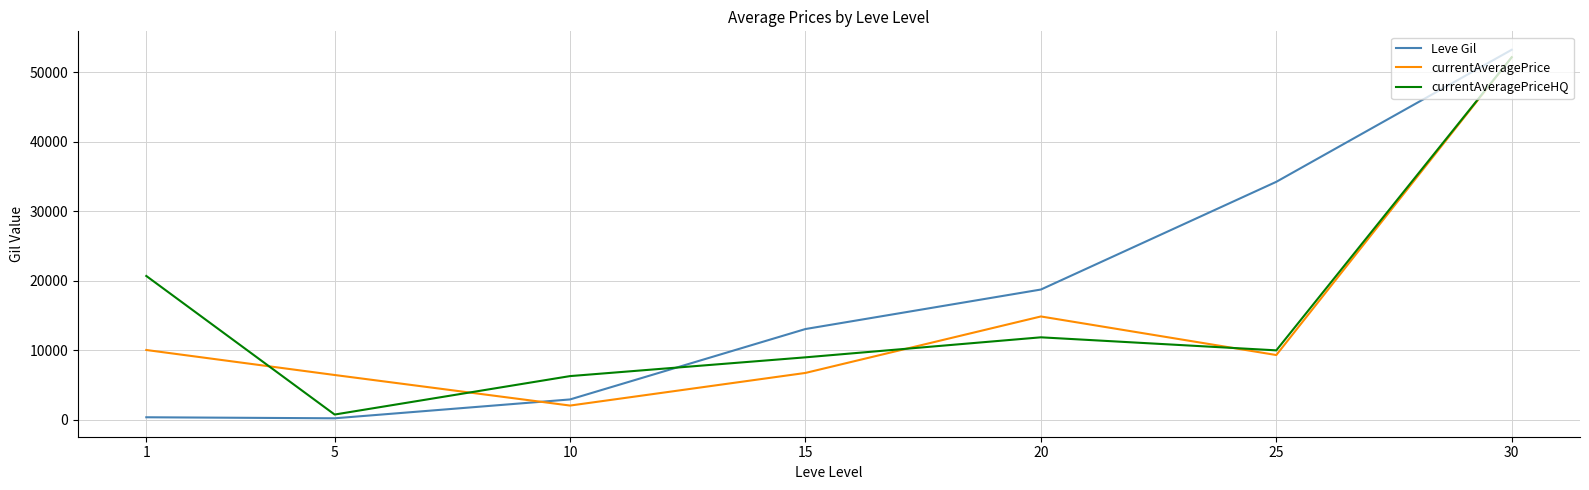

Is the value of currentAveragePriceHQ at 5 greater than the value of Leve Gil at 25?

No